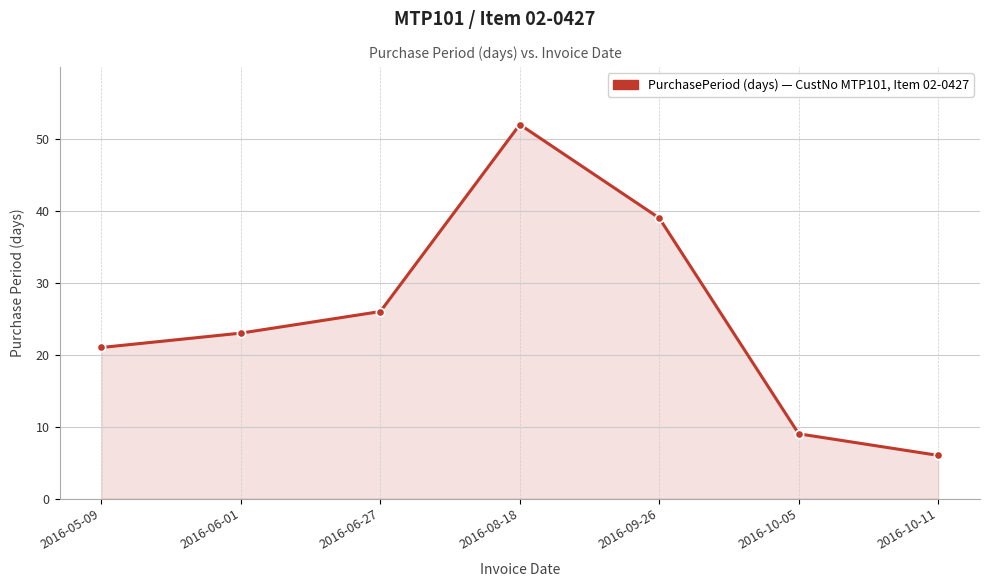

What is the label of the 5th point from the left?

2016-09-26